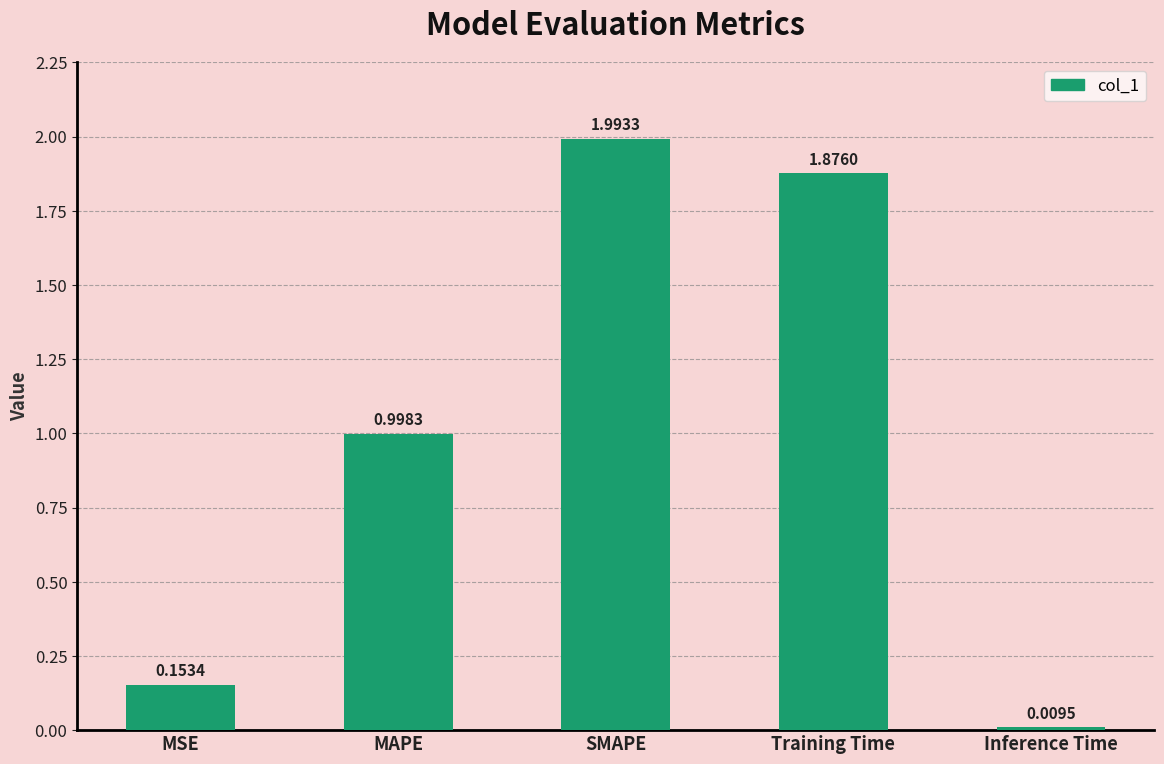

Count the number of categories in the chart.

5